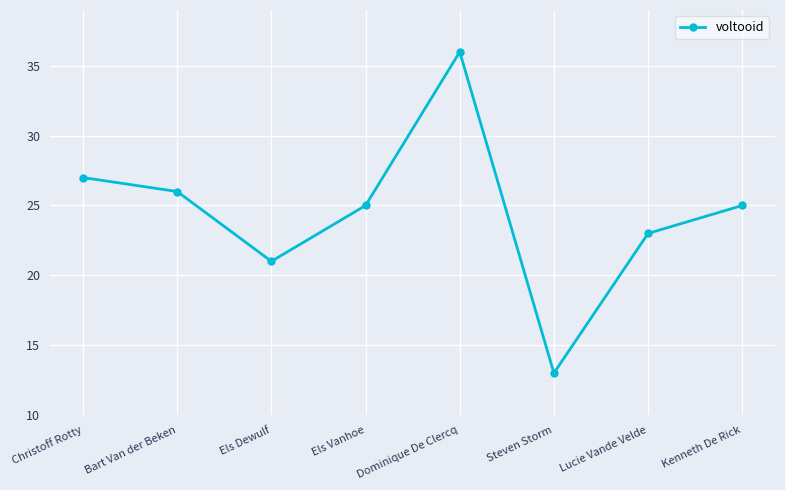

Read the value at Els Dewulf, to the nearest 5.

20